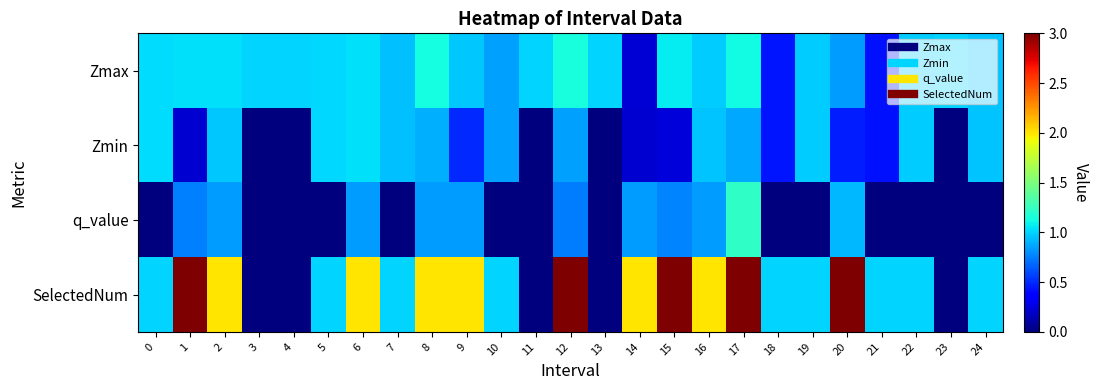

How many data points does each series have?

25